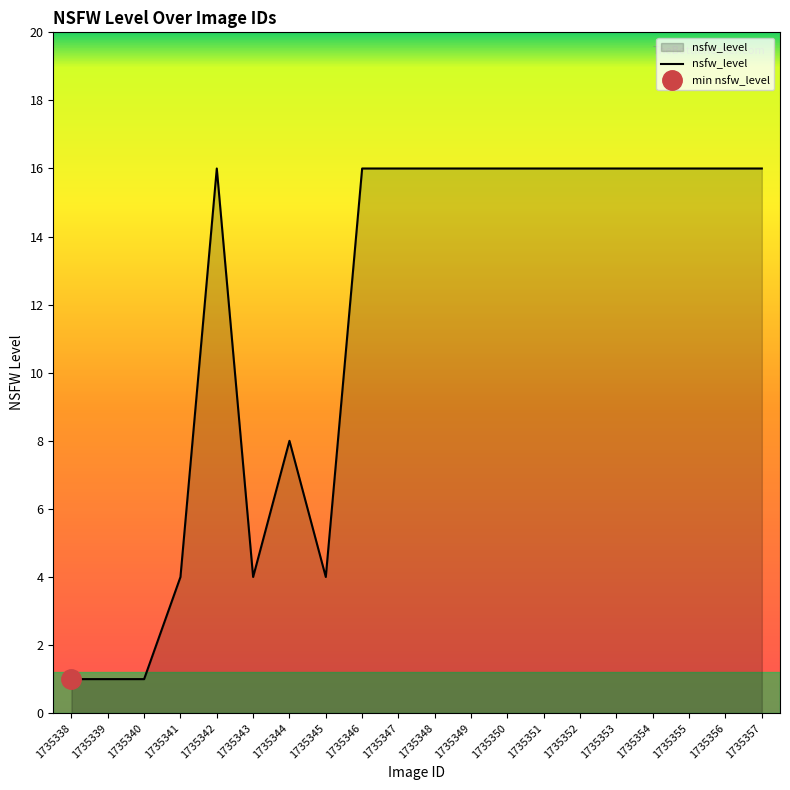

Reading right to left, list all the values displayed in this chart.

1735357=16	1735356=16	1735355=16	1735354=16	1735353=16	1735352=16	1735351=16	1735350=16	1735349=16	1735348=16	1735347=16	1735346=16	1735345=4	1735344=8	1735343=4	1735342=16	1735341=4	1735340=1	1735339=1	1735338=1